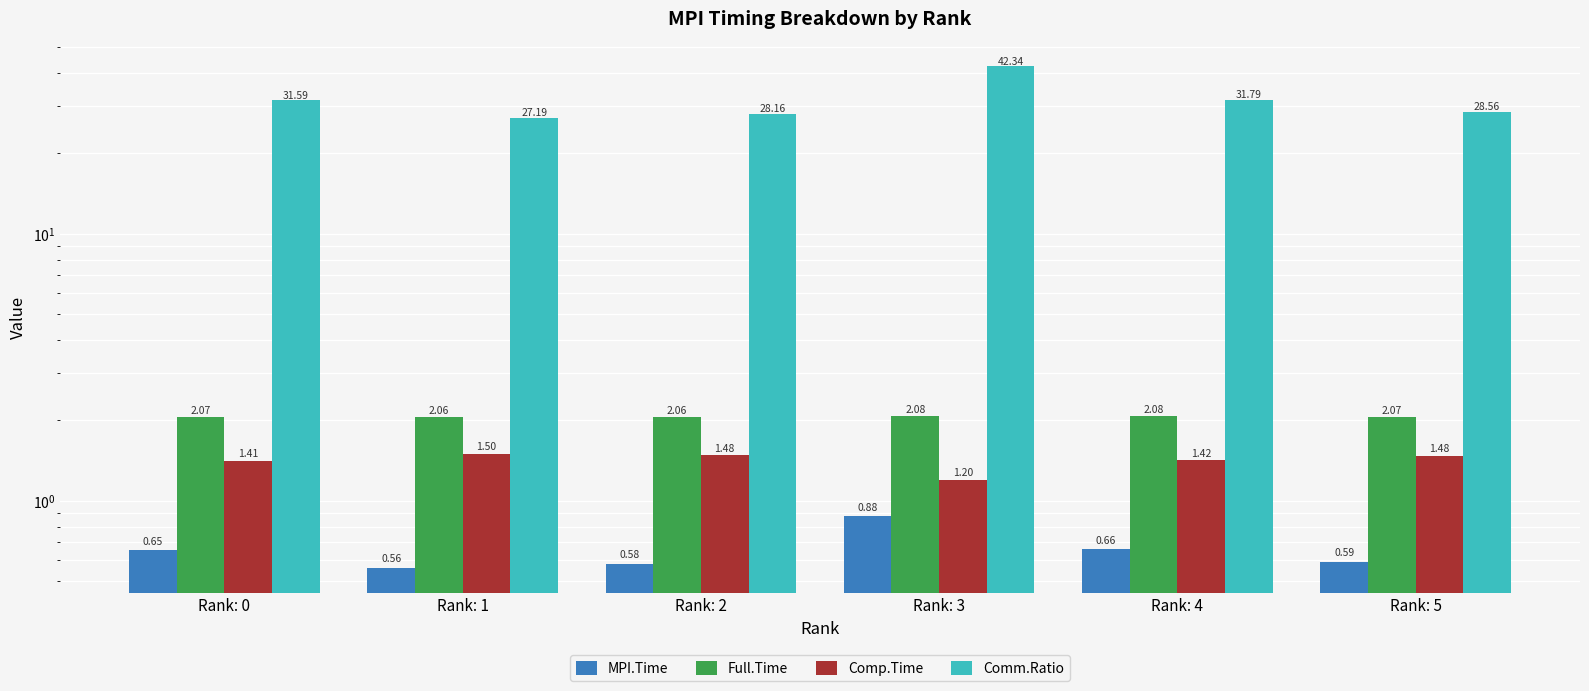

What value does the MPI.Time series have at Rank: 1?

0.6